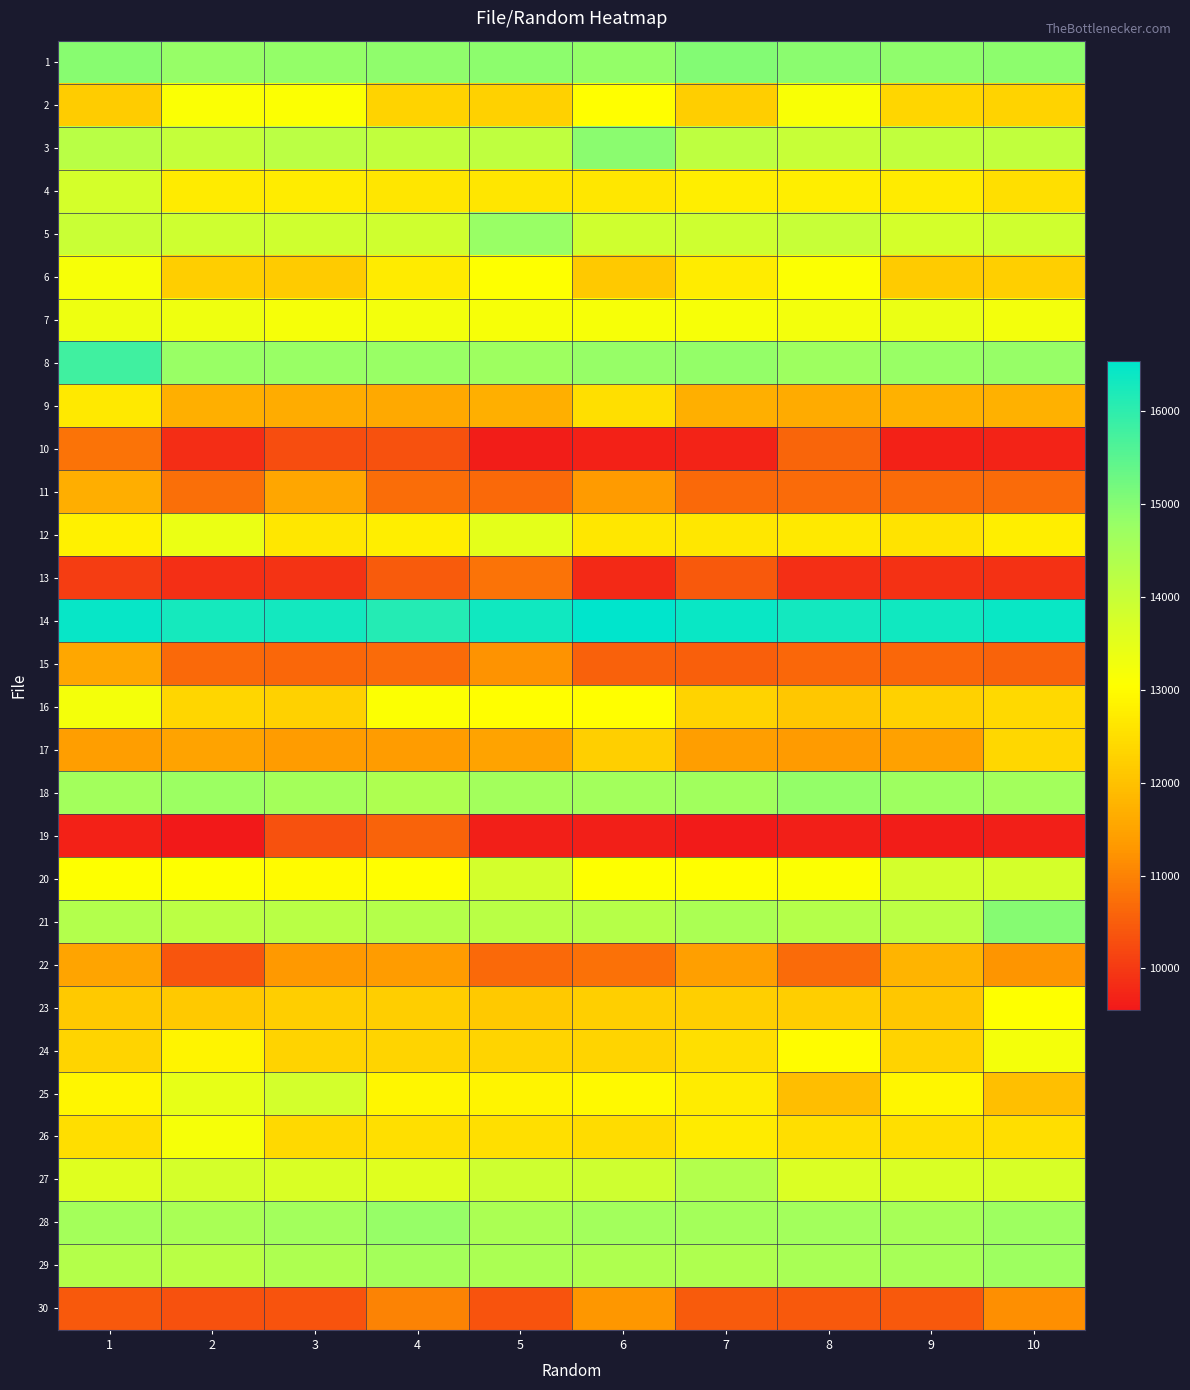

Which series changed the most between 3 and 4?

25